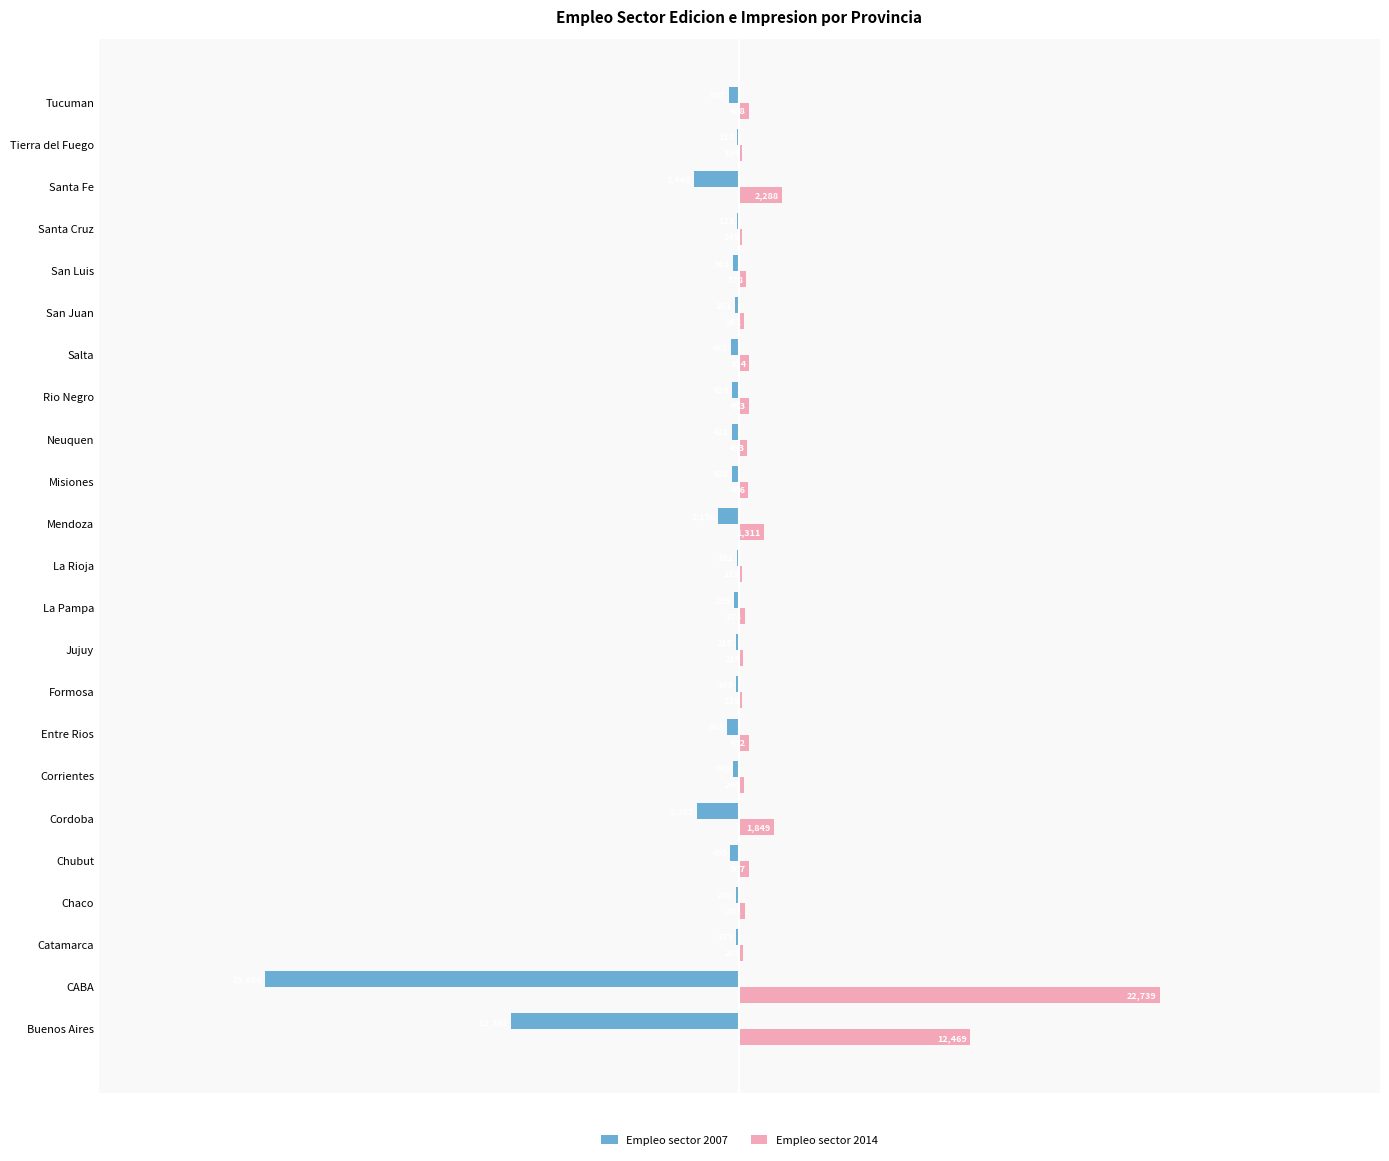

How many categories are shown in the chart?

23